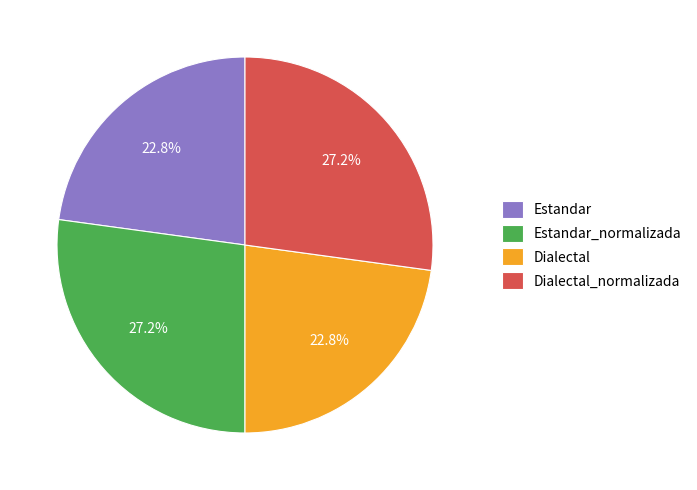

True or false: Estandar_normalizada accounts for 18% of the total.

False